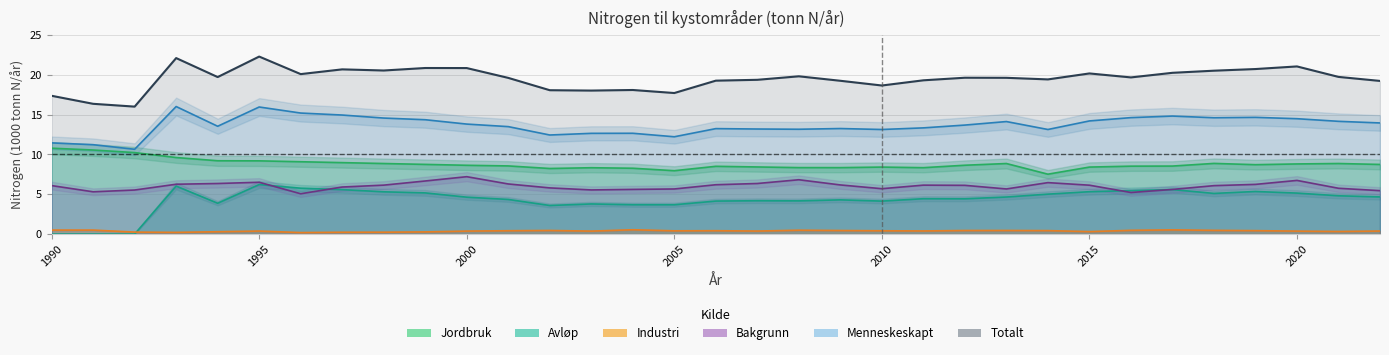

What is the spread (max minus min) of values at 1998?

20.3